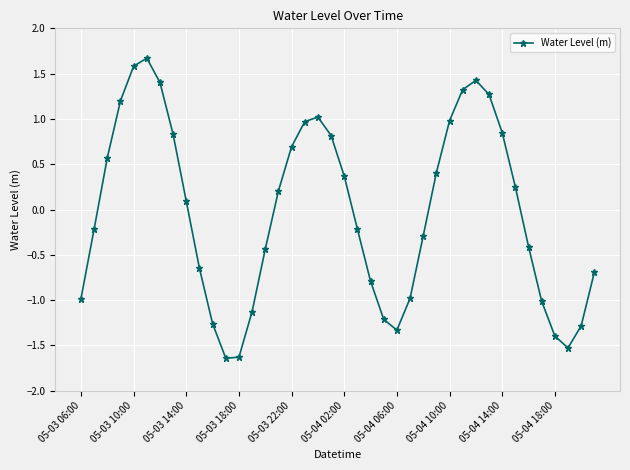

How many positive values are there?

20